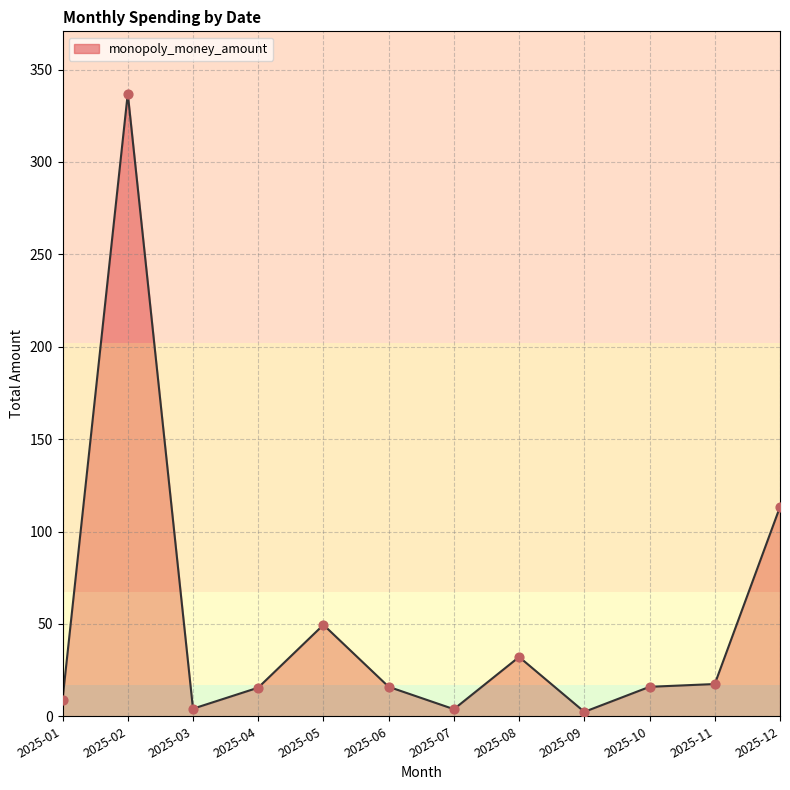

Which has a higher value, 2025-05 or 2025-06?

2025-05